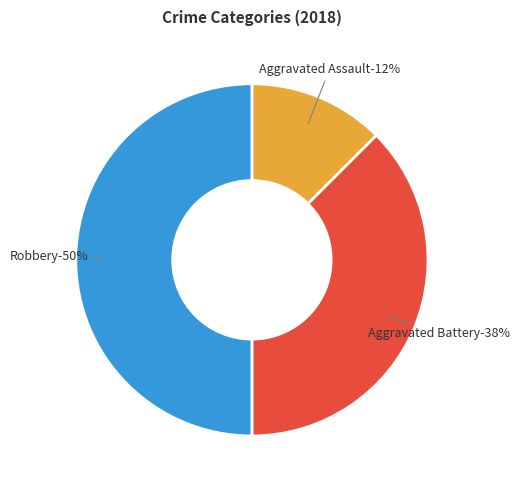

What percentage is NOT represented by Robbery?

50.0%